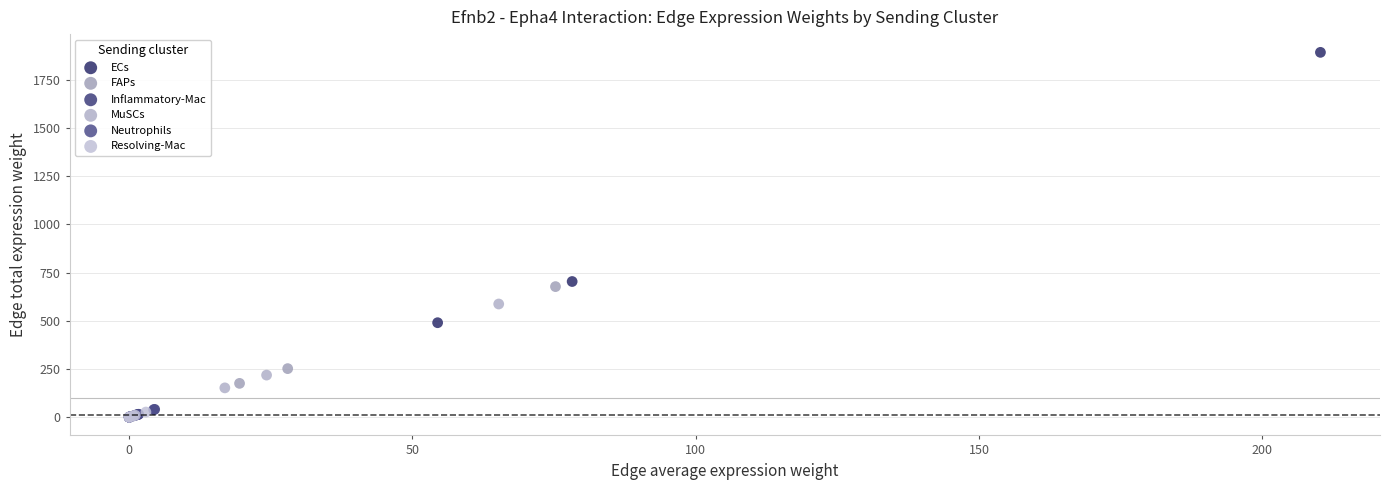

What are all the series names shown in the legend?

ECs, FAPs, Inflammatory-Mac, MuSCs, Neutrophils, Resolving-Mac